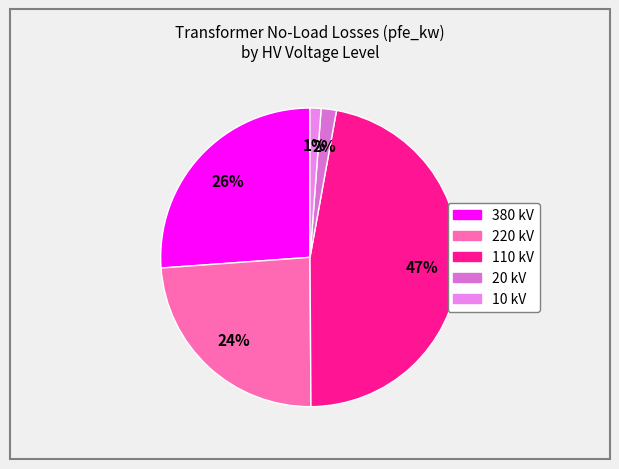

Count the number of slices in the pie.

5